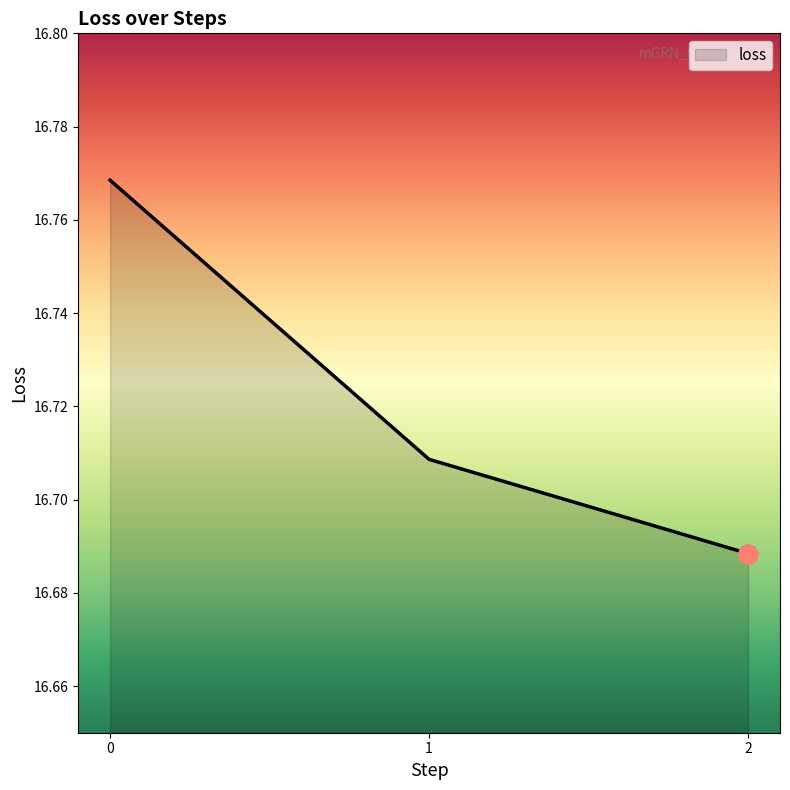

Rank the categories by value from lowest to highest.

2, 1, 0